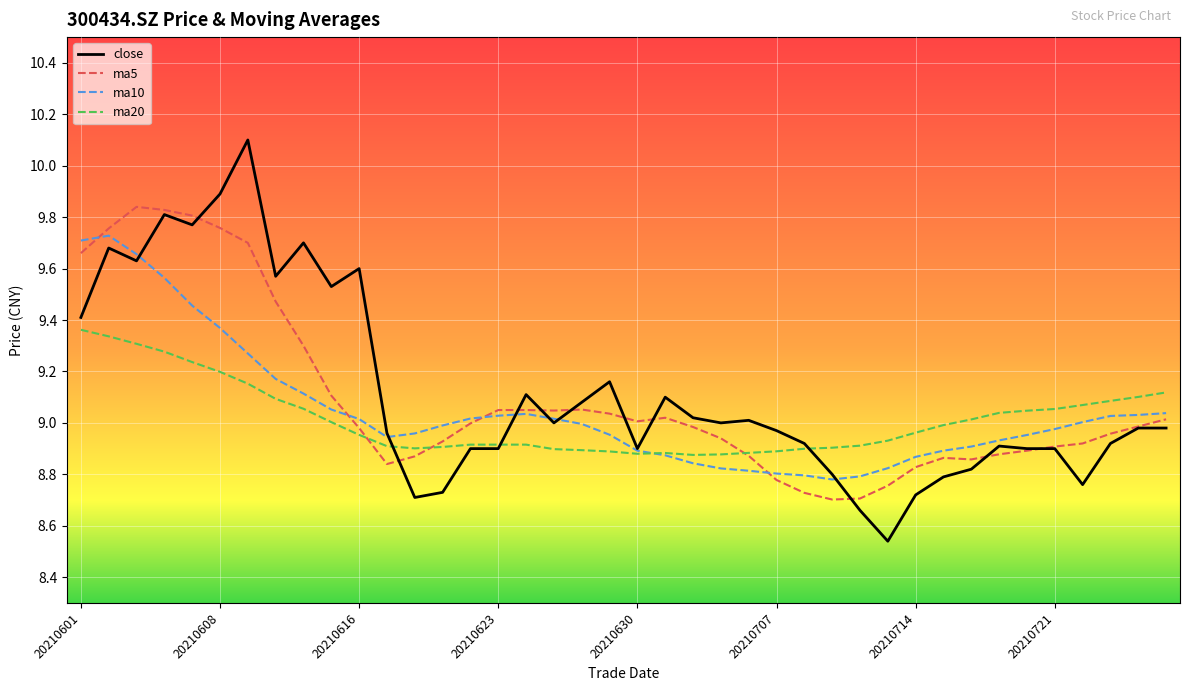

What are all the series names shown in the legend?

close, ma5, ma10, ma20